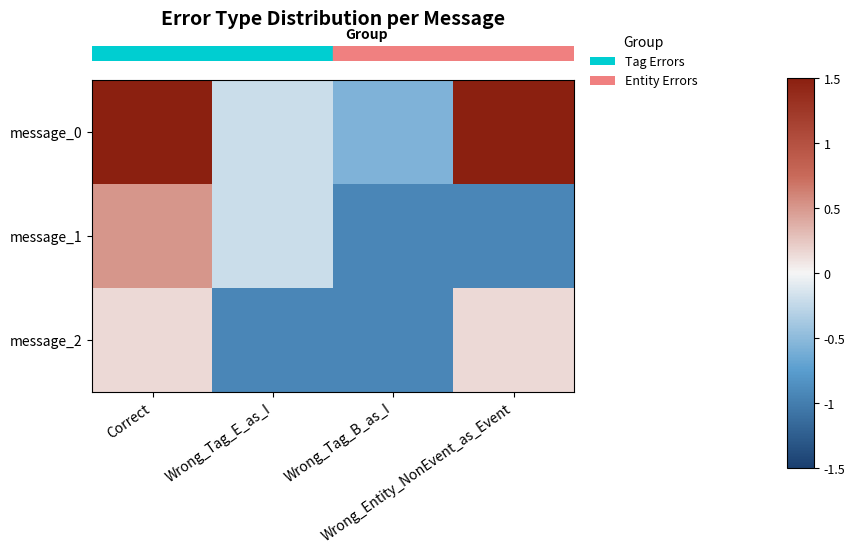

Which series changed the most between Wrong_Tag_B_as_I and Wrong_Entity_NonEvent_as_Event?

row_0